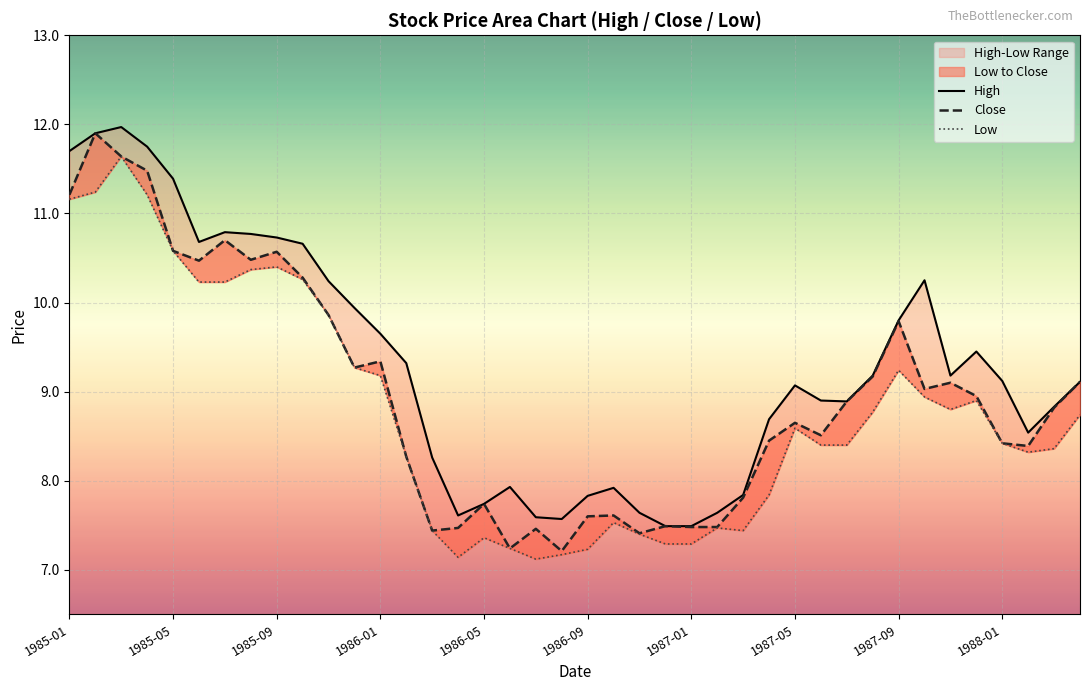

What is the spread (max minus min) of values at 22?

0.2